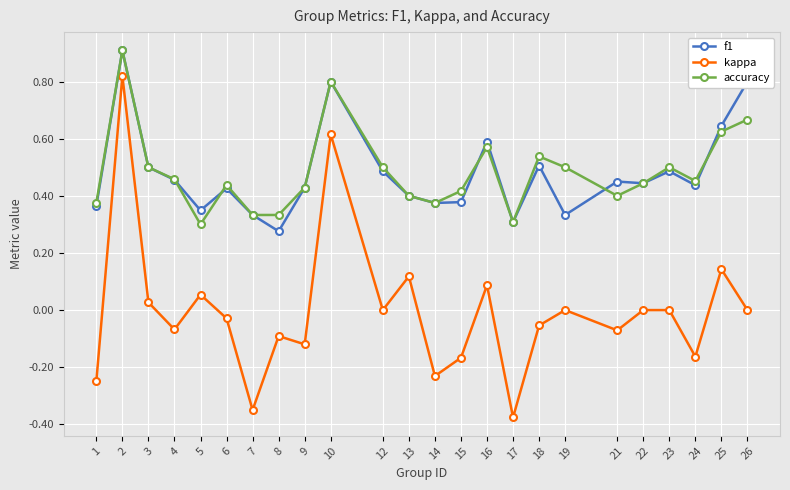

What is the maximum value for f1?

0.9